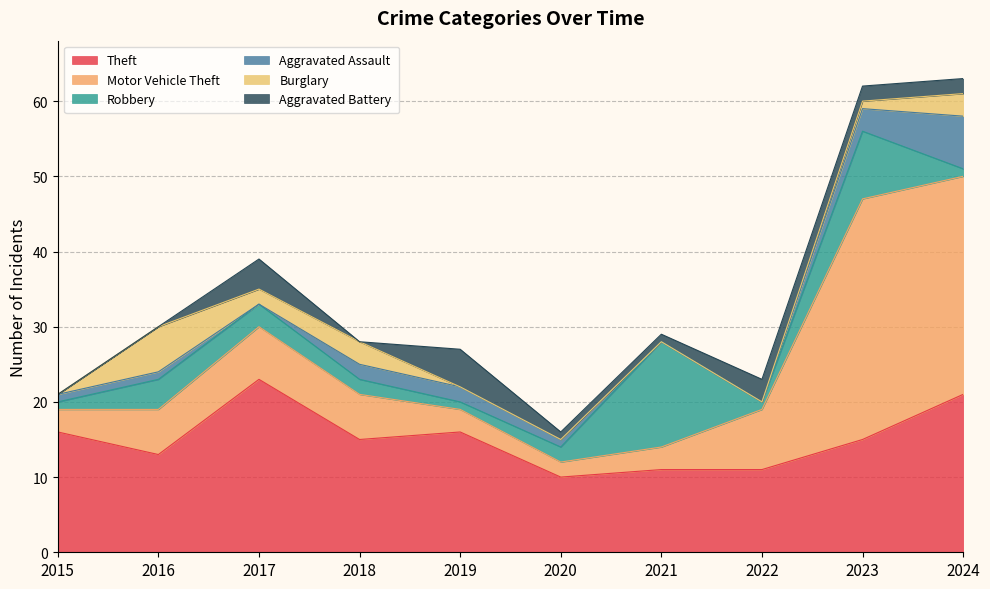

Reading right to left, what are all the values shown in this chart?

Theft: 2024=21	2023=15	2022=11	2021=11	2020=10	2019=16	2018=15	2017=23	2016=13	2015=16
Motor Vehicle Theft: 2024=29	2023=32	2022=8	2021=3	2020=2	2019=3	2018=6	2017=7	2016=6	2015=3
Robbery: 2024=1	2023=9	2022=1	2021=14	2020=2	2019=1	2018=2	2017=3	2016=4	2015=1
Aggravated Assault: 2024=7	2023=3	2022=0	2021=0	2020=1	2019=2	2018=2	2017=0	2016=1	2015=1
Burglary: 2024=3	2023=1	2022=0	2021=0	2020=0	2019=0	2018=3	2017=2	2016=6	2015=0
Aggravated Battery: 2024=2	2023=2	2022=3	2021=1	2020=1	2019=5	2018=0	2017=4	2016=0	2015=0